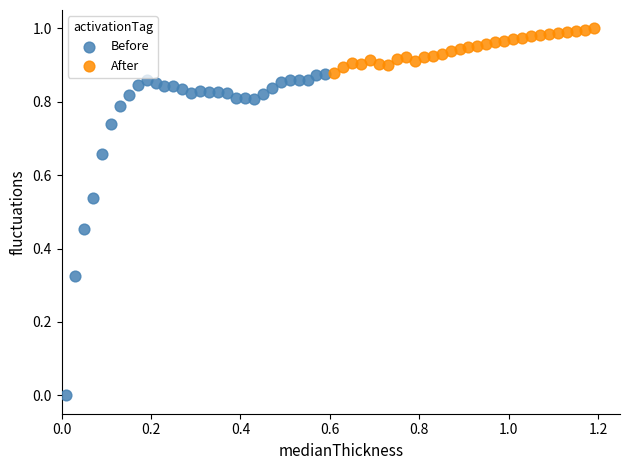

What are all the series names shown in the legend?

Before, After